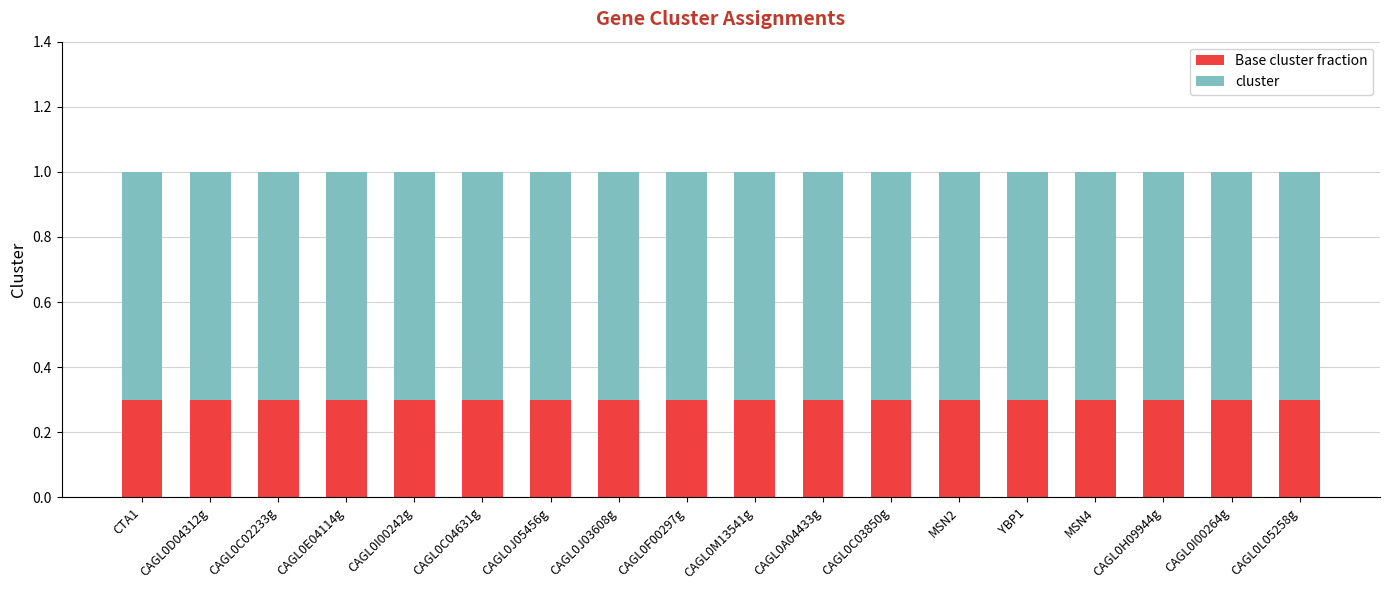

Does the chart contain stacked bars?

Yes